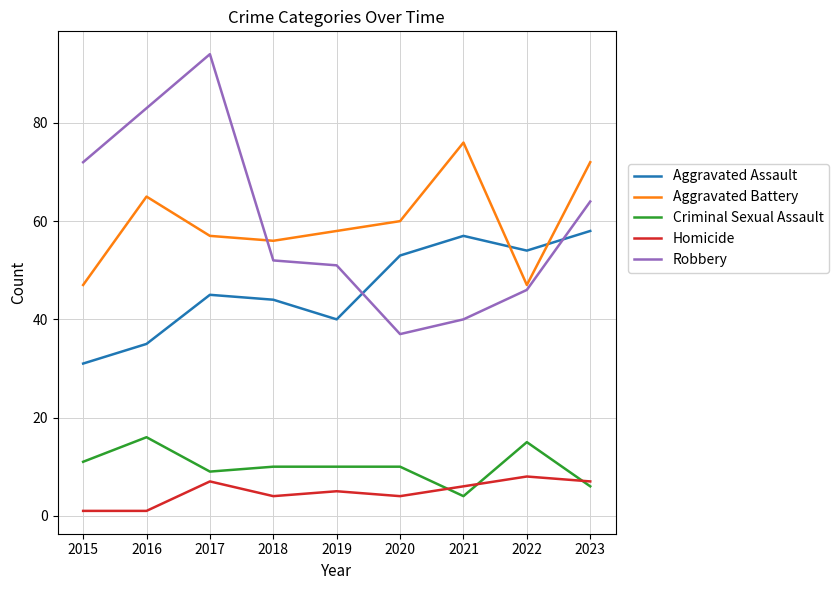

Is the value of Aggravated Battery at 2015 greater than the value of Aggravated Assault at 2015?

Yes